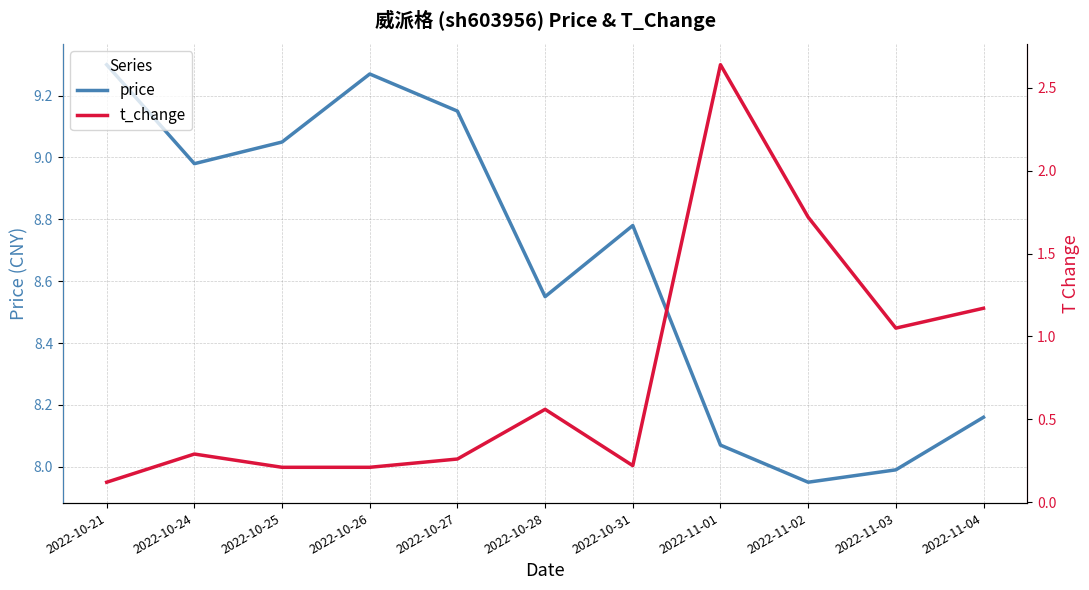

What are all the series names shown in the legend?

price, t_change